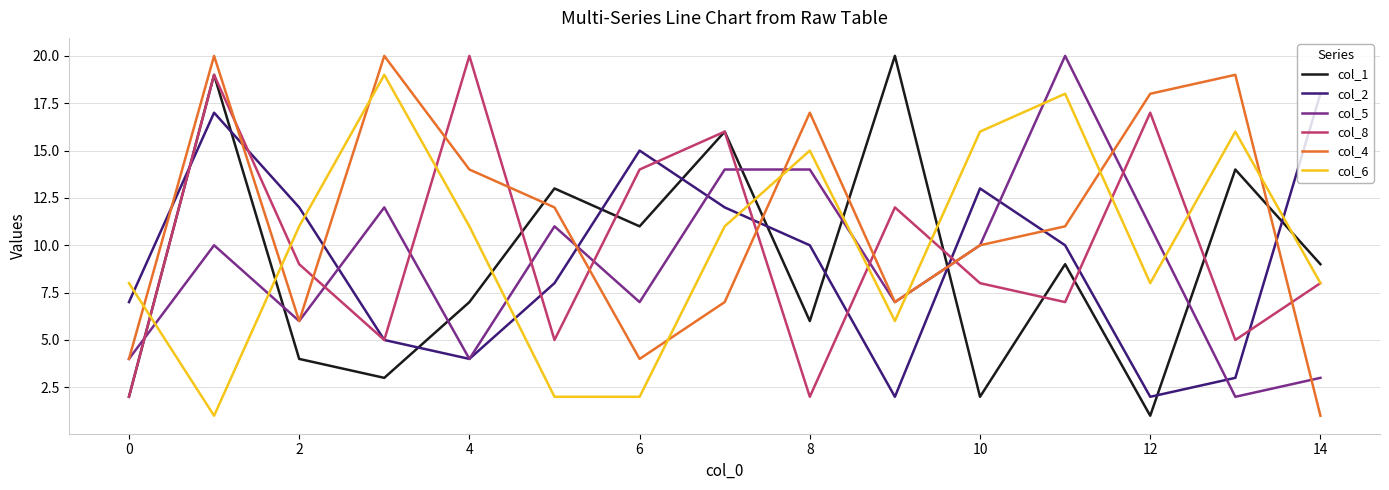

Which series has the largest total across all categories?

col_4